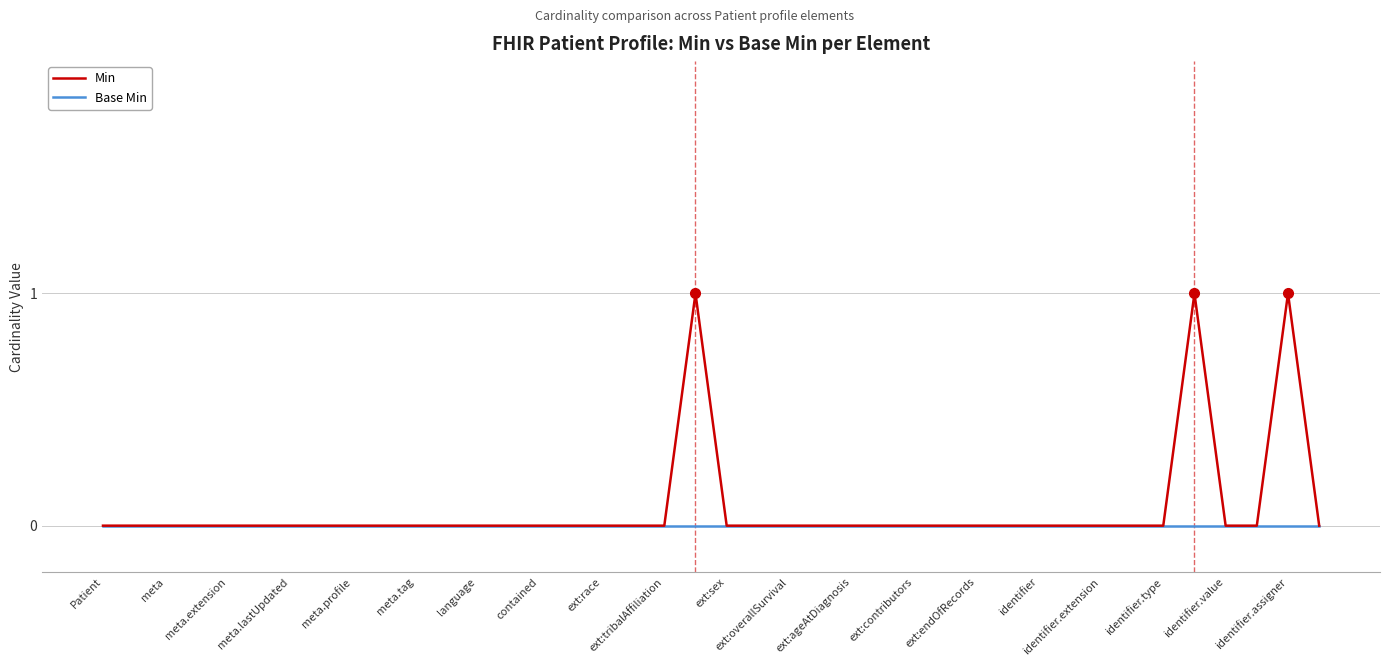

Rank the series by their maximum value, from highest to lowest.

Min, Base Min